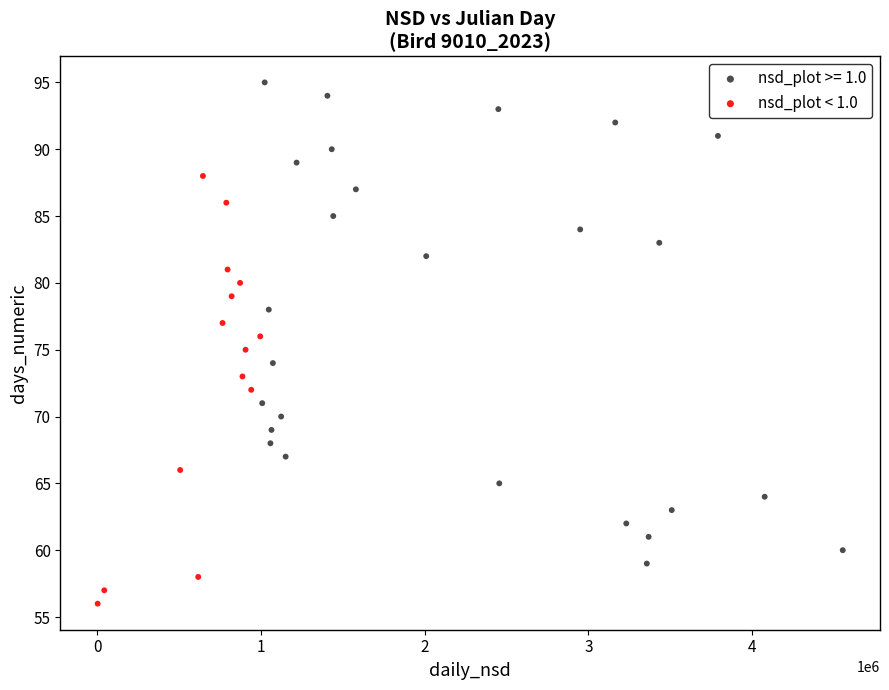

Which series contains the highest Y value?

nsd_plot >= 1.0